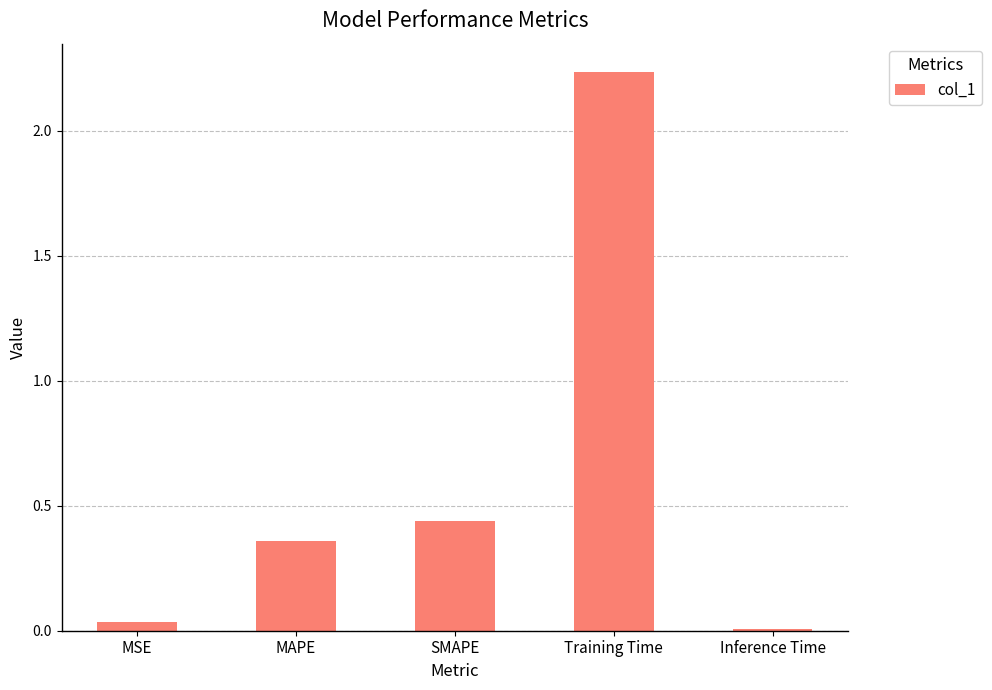

How many bars are there in total?

5